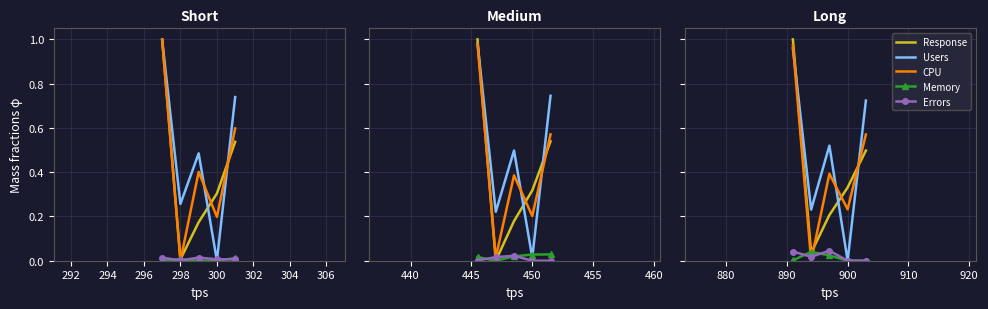

How many lines are shown in the chart?

5